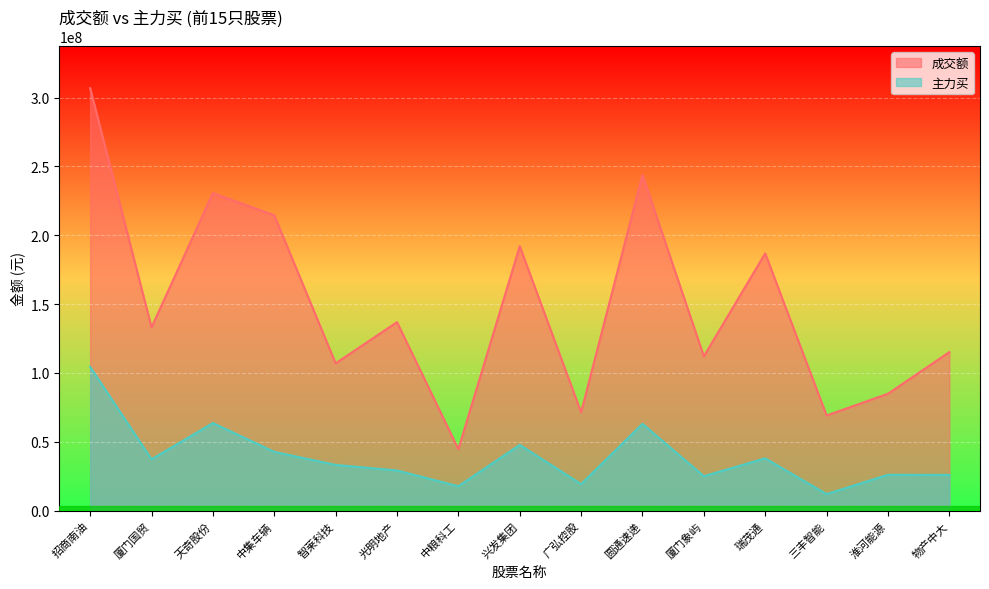

What is the difference between the 成交额 values at 圆通速递 and 三丰智能?

174712204